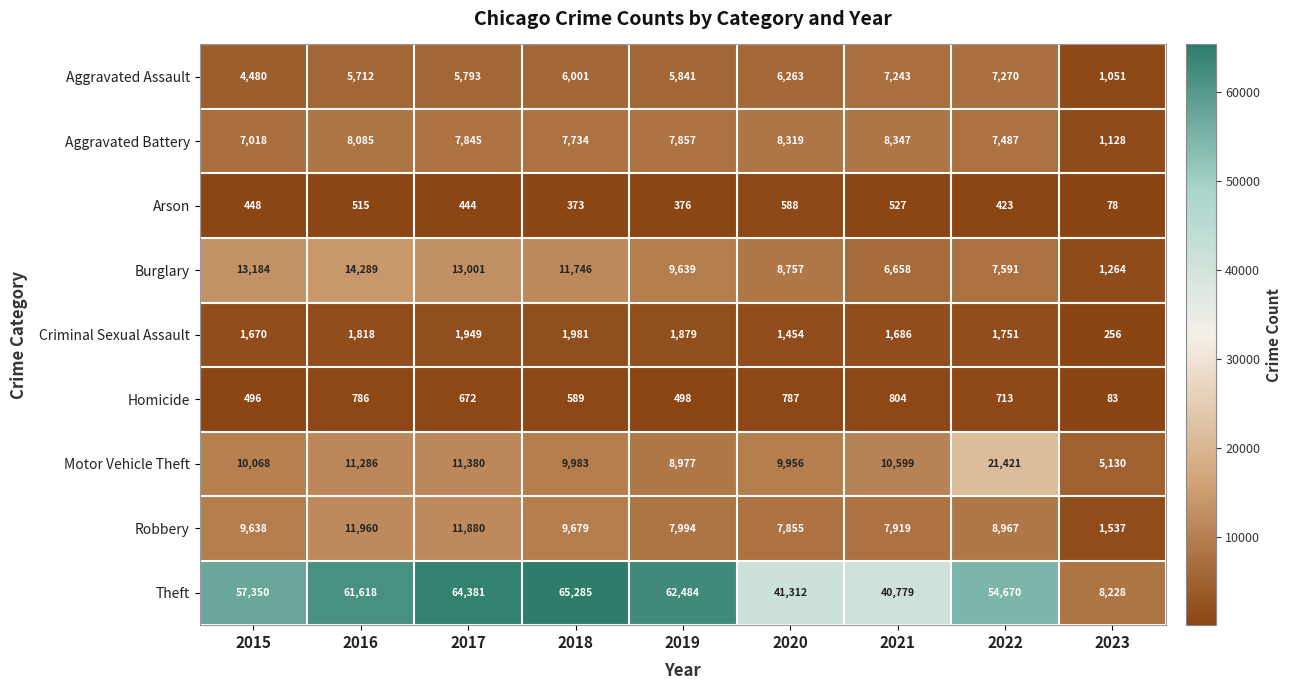

List the series in order of their peak value, highest first.

Theft, Motor Vehicle Theft, Burglary, Robbery, Aggravated Battery, Aggravated Assault, Criminal Sexual Assault, Homicide, Arson